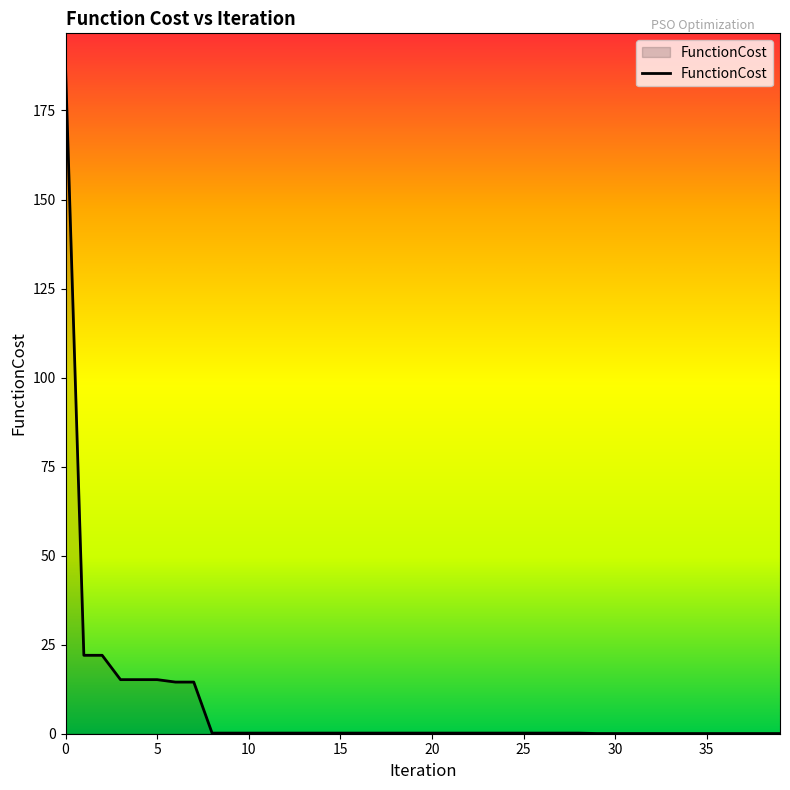

How many lines are shown in the chart?

1